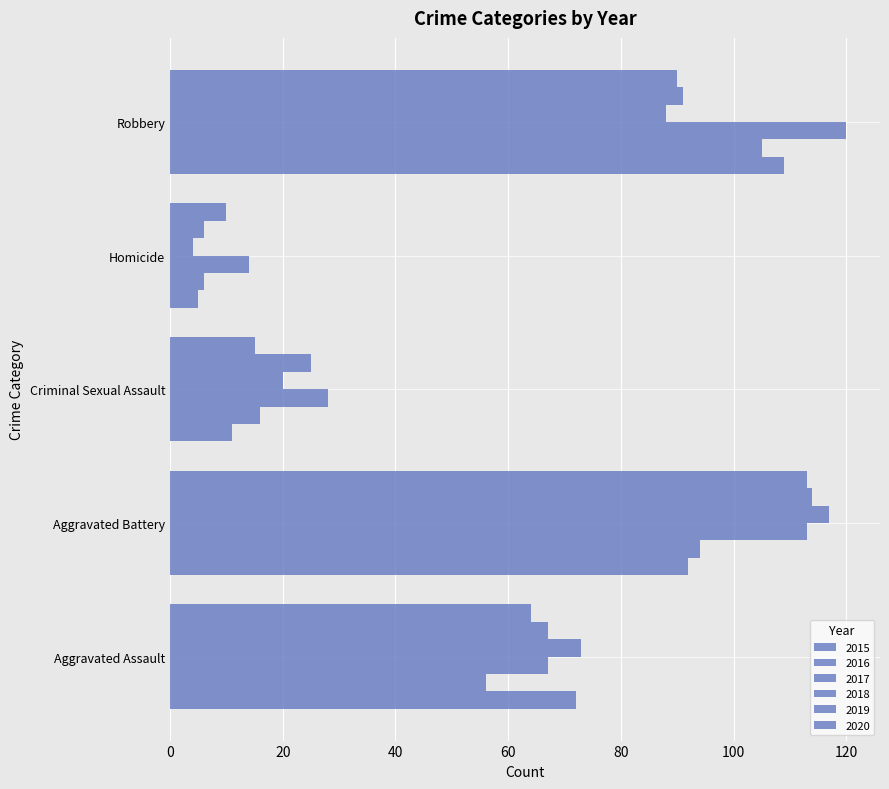

How many data points in 2020 are less than 64?

2